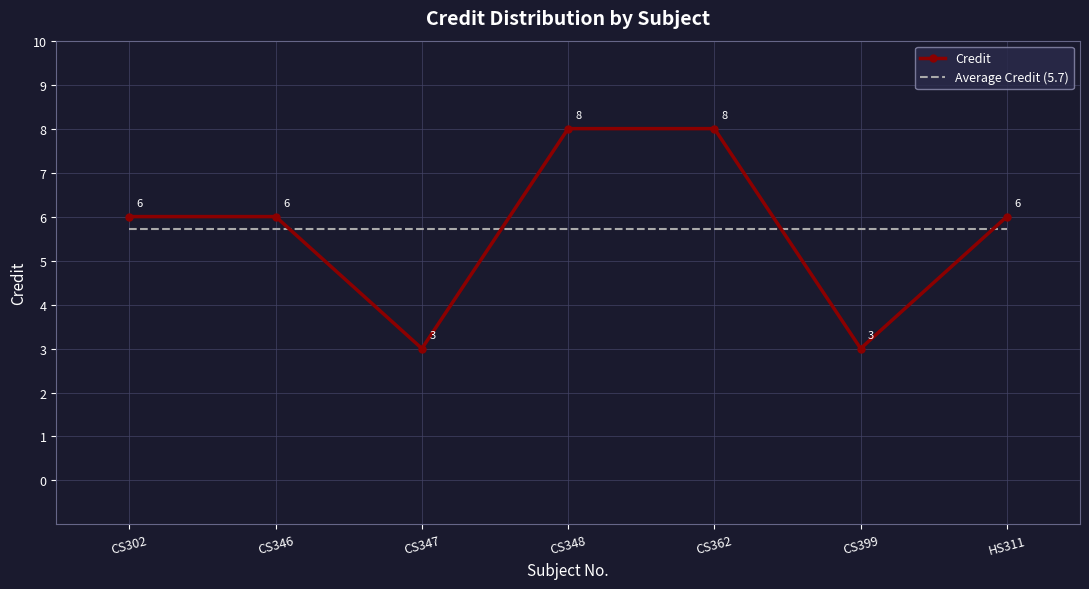

The value of Average Credit (5.7) at CS346 is 5.7. True or false?

True